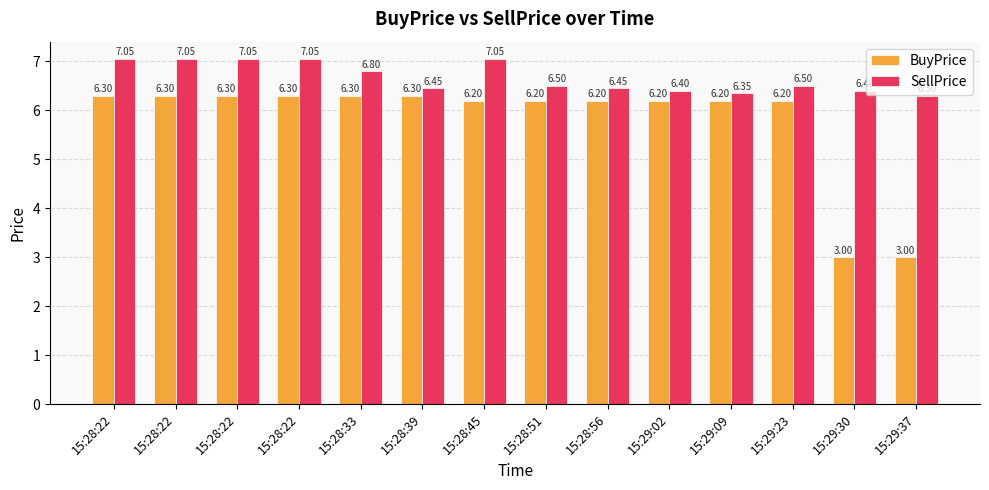

Which series has the largest range (max minus min)?

BuyPrice